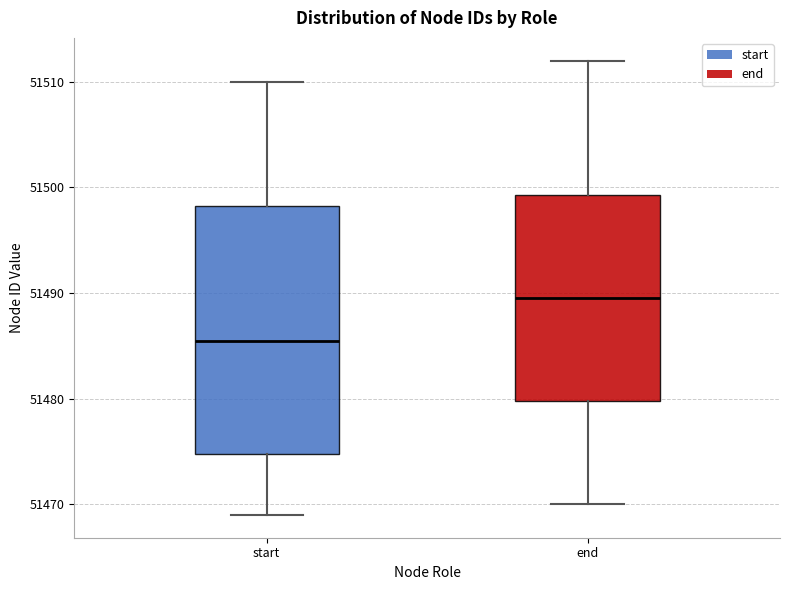

Reading left to right, read every box against the y-axis: the position of its median line, the range the box covers, and the ends of its whiskers. The values are not printed on the chart, so give them approximately, as read against the axis.

start: median 51486, box 51475 to 51498, whiskers 51469 to 51510
end: median 51490, box 51480 to 51499, whiskers 51470 to 51512